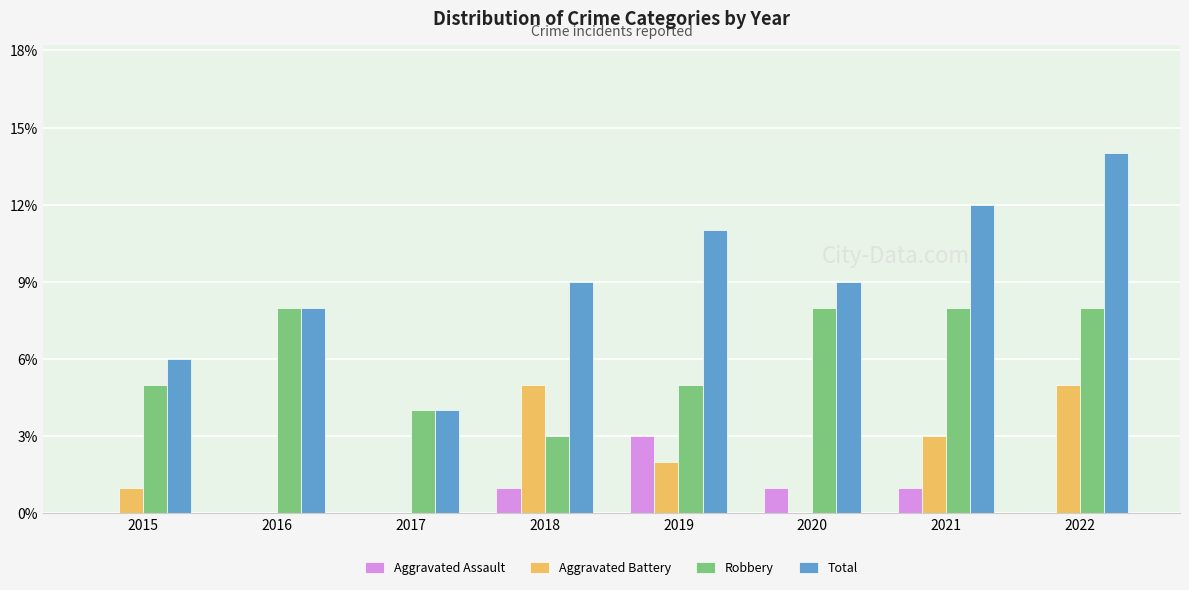

Between 2015 and 2017, which series saw the biggest shift?

Total